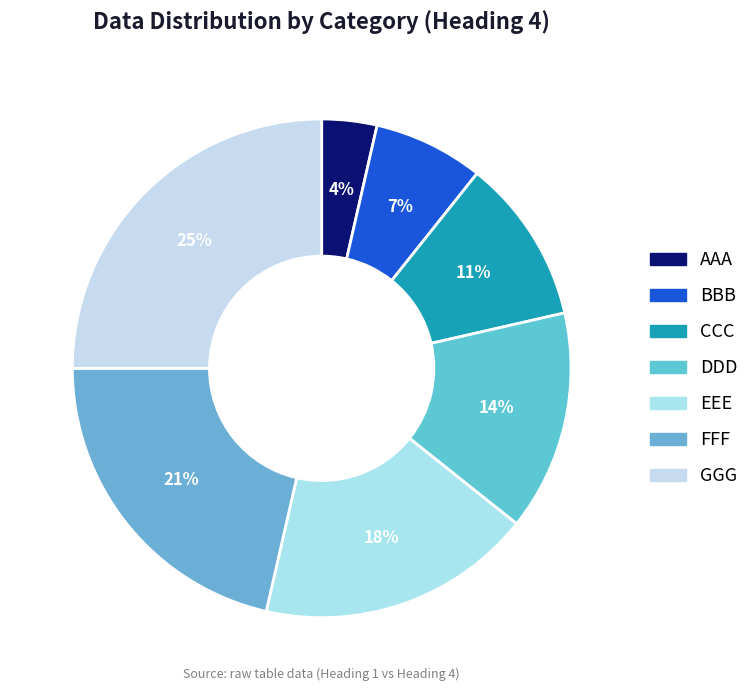

Is it true that EEE is 18% of the pie?

True